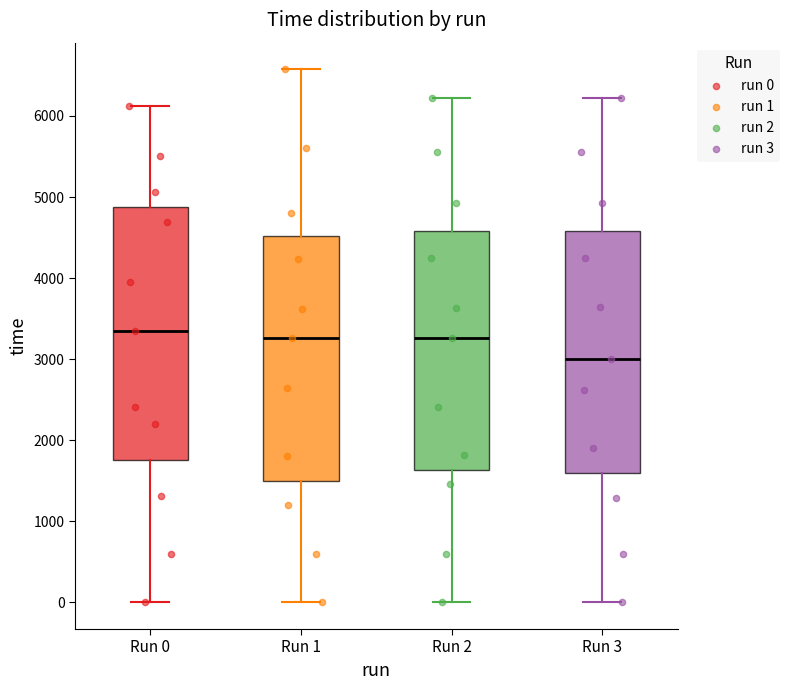

Which box is the tallest, from its lower edge to its upper edge?

Run 0